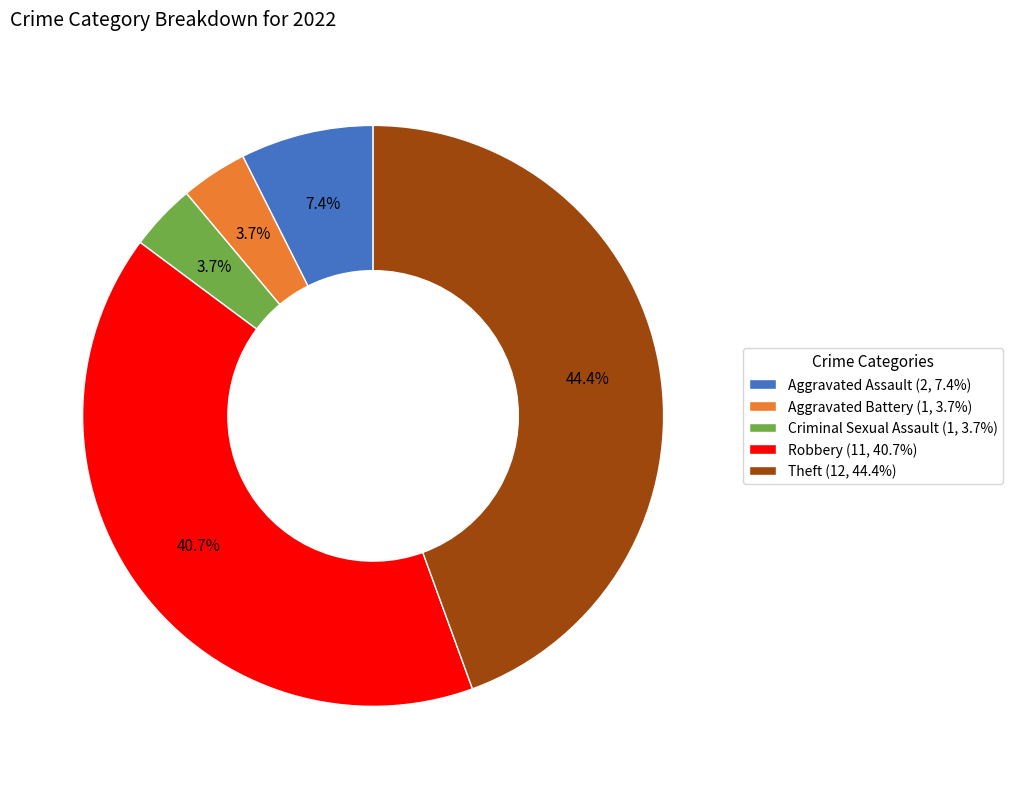

Approximately how many times larger is the value at Theft compared to Robbery?

1.1